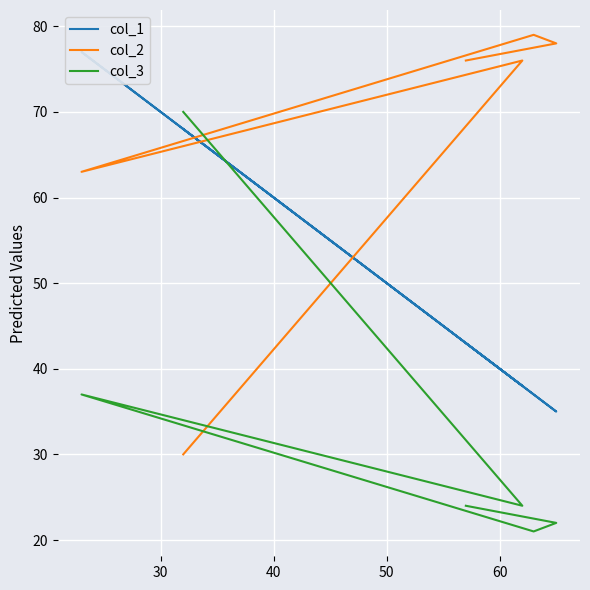

Which has a higher value, 40 or 50?

40